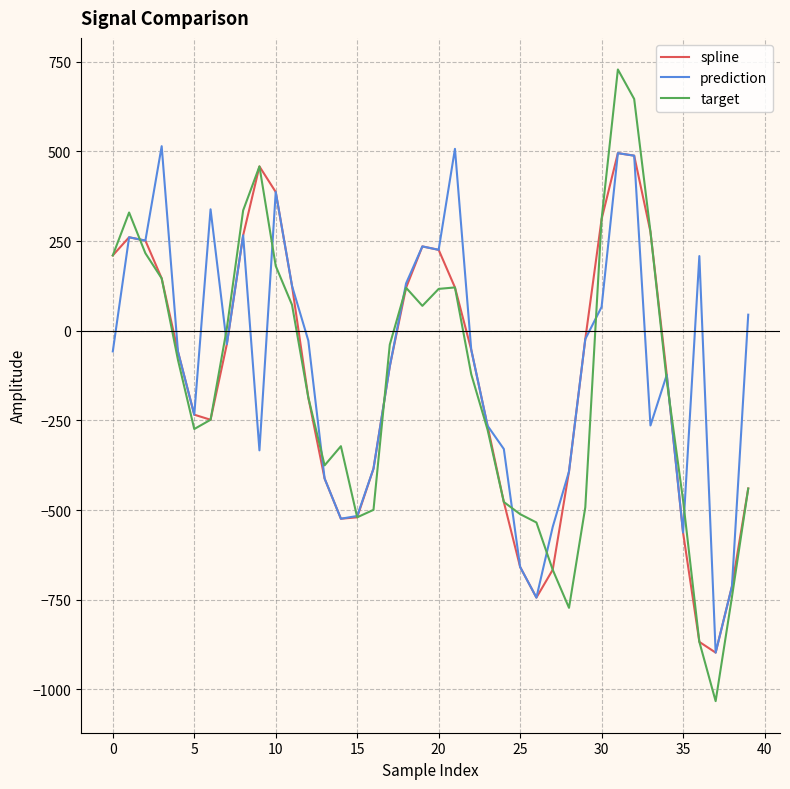

How many lines are shown in the chart?

3